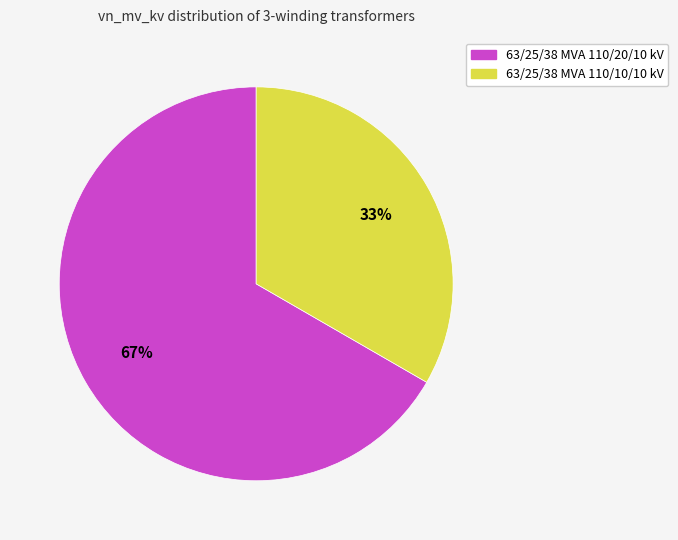

How many segments does this pie chart have?

2